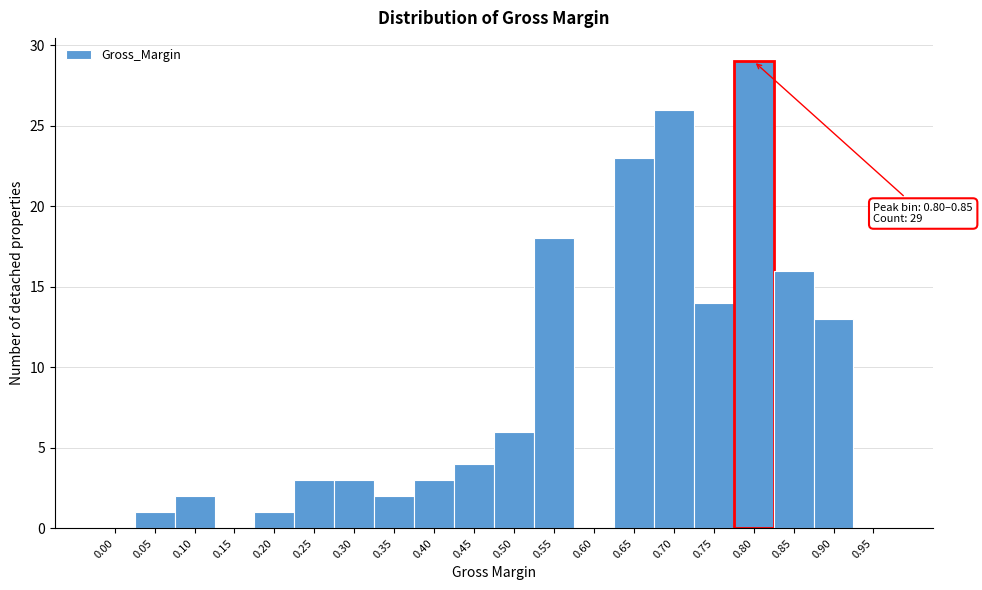

Reading left to right, what are all the values shown in this chart?

0.00=0	0.05=1	0.10=2	0.15=0	0.20=1	0.25=3	0.30=3	0.35=2	0.40=3	0.45=4	0.50=6	0.55=18	0.60=0	0.65=23	0.70=26	0.75=14	0.80=29	0.85=16	0.90=13	0.95=0